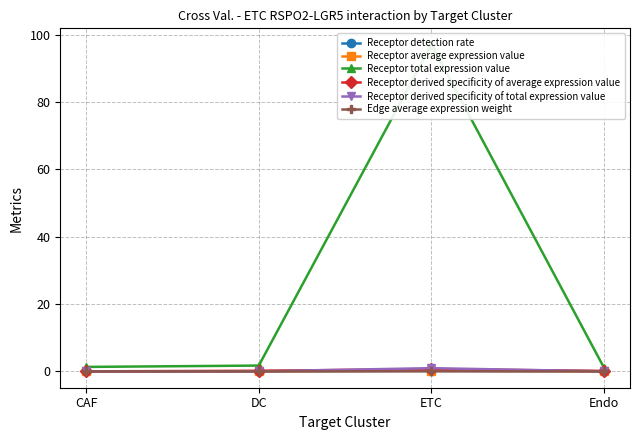

True or false: Receptor derived specificity of total expression value and Edge average expression weight intersect in this chart.

False